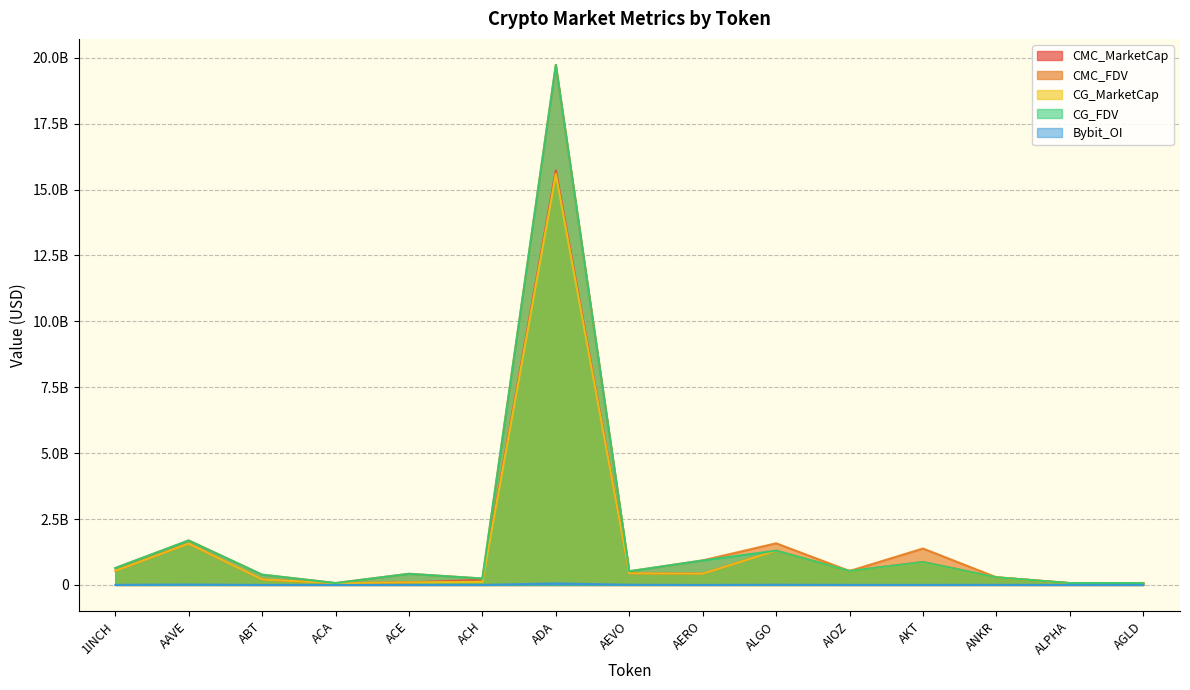

At how many categories does at least one series exceed 5310038603?

1